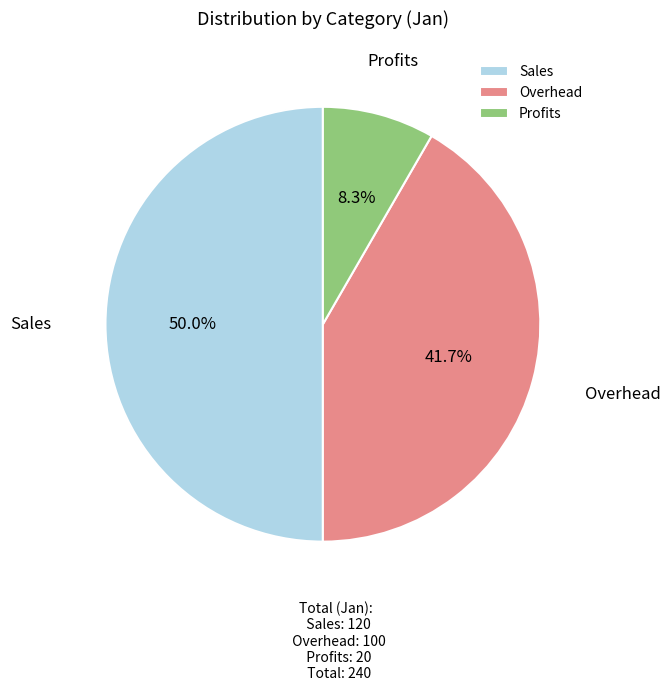

The Overhead slice represents 42% of the pie. True or false?

True